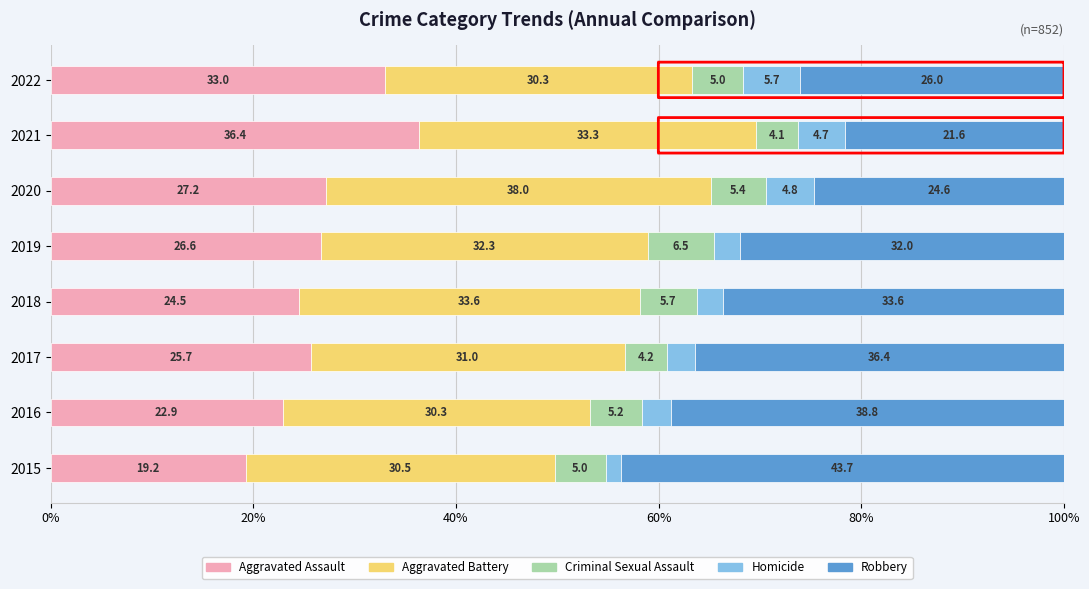

Which category has the highest value in the Criminal Sexual Assault series?

2019